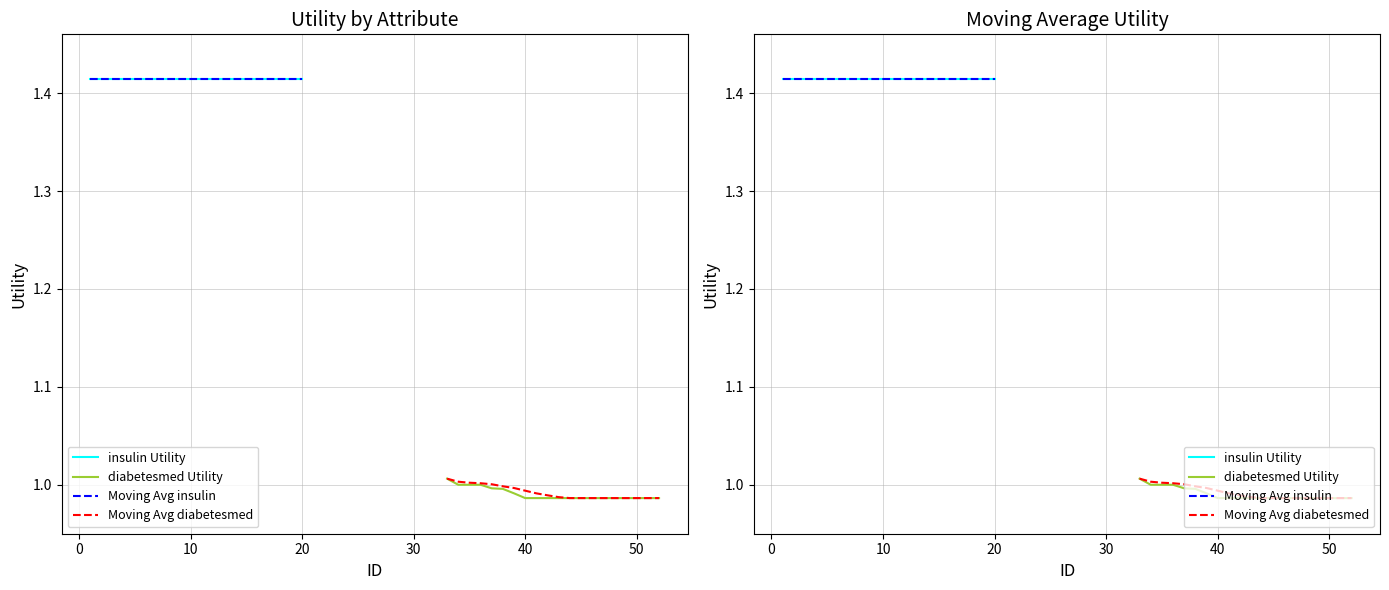

Reading left to right, list all the values displayed in this chart.

insulin Utility: 1.4	1.4	1.4	1.4	1.4	1.4	1.4	1.4	1.4	1.4	1.4	1.4	1.4	1.4	1.4	1.4	1.4	1.4	1.4	1.4
diabetesmed Utility: 1.0	1.0	1.0	1.0	1.0	1.0	1.0	1.0	1.0	1.0	1.0	1.0	1.0	1.0	1.0	1.0	1.0	1.0	1.0	1.0
Moving Avg insulin: 1.4	1.4	1.4	1.4	1.4	1.4	1.4	1.4	1.4	1.4	1.4	1.4	1.4	1.4	1.4	1.4	1.4	1.4	1.4	1.4
Moving Avg diabetesmed: 1.0	1.0	1.0	1.0	1.0	1.0	1.0	1.0	1.0	1.0	1.0	1.0	1.0	1.0	1.0	1.0	1.0	1.0	1.0	1.0